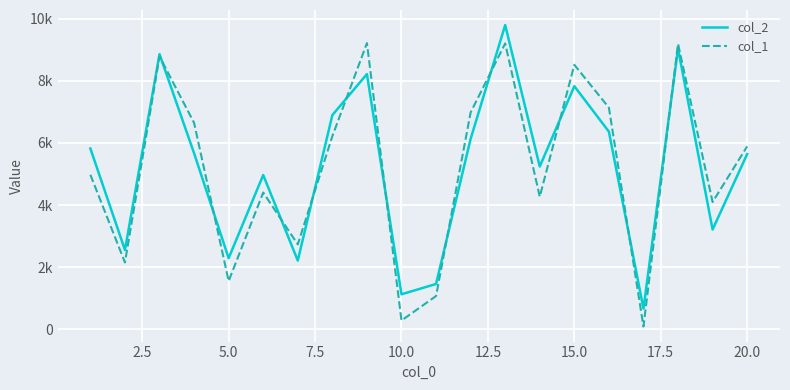

What are all the series names shown in the legend?

col_2, col_1